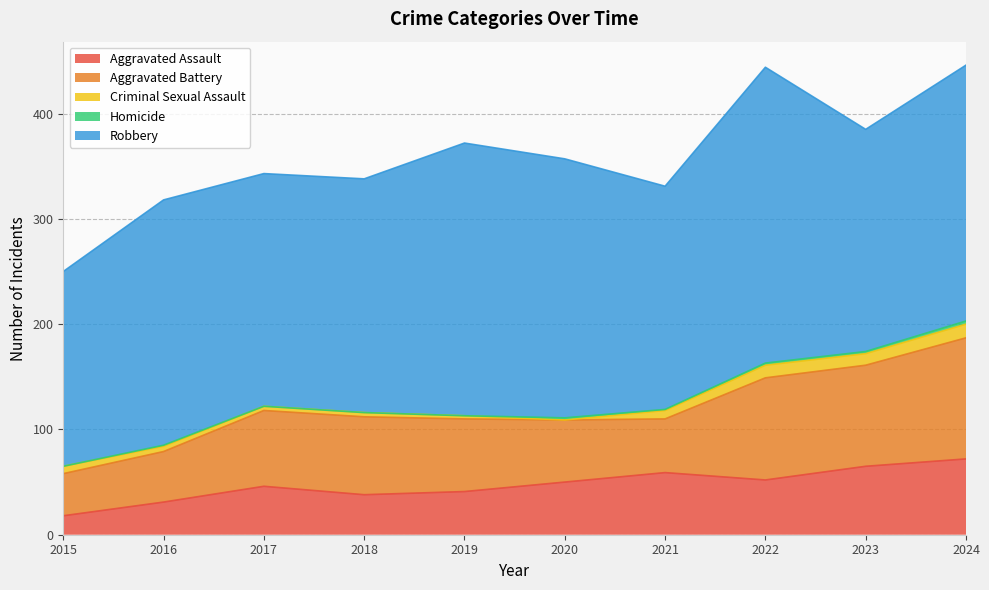

Between 2020 and 2024, which series saw the biggest shift?

Aggravated Battery